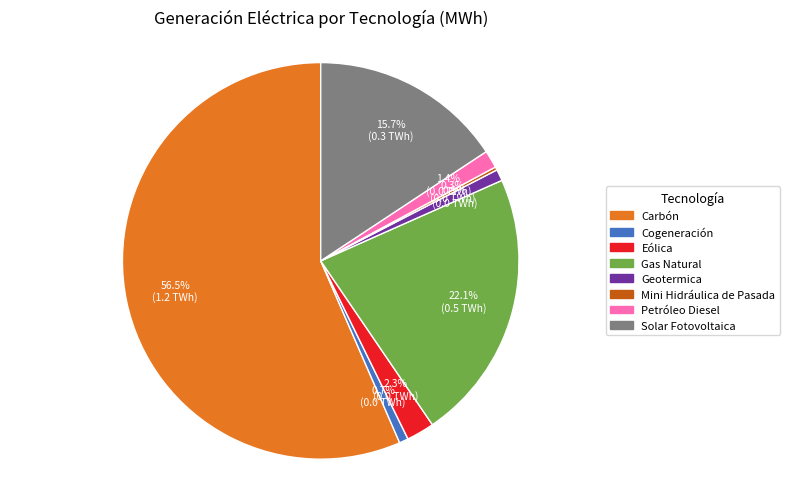

Is Cogeneración the majority of the pie?

No